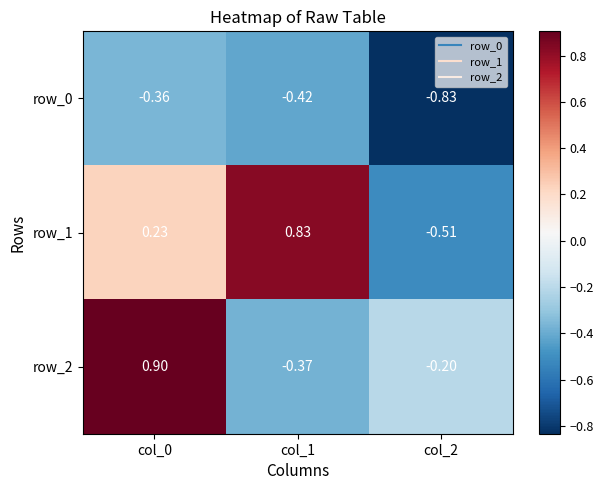

Which series changed the most between col_0 and col_1?

row_2